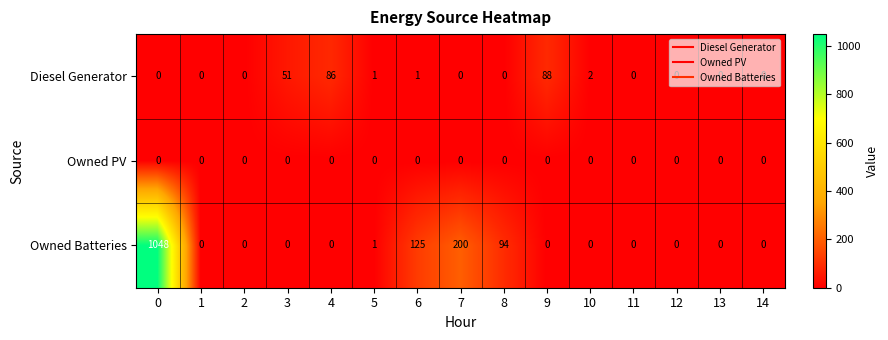

The value of Owned Batteries at 5 is 2. True or false?

False